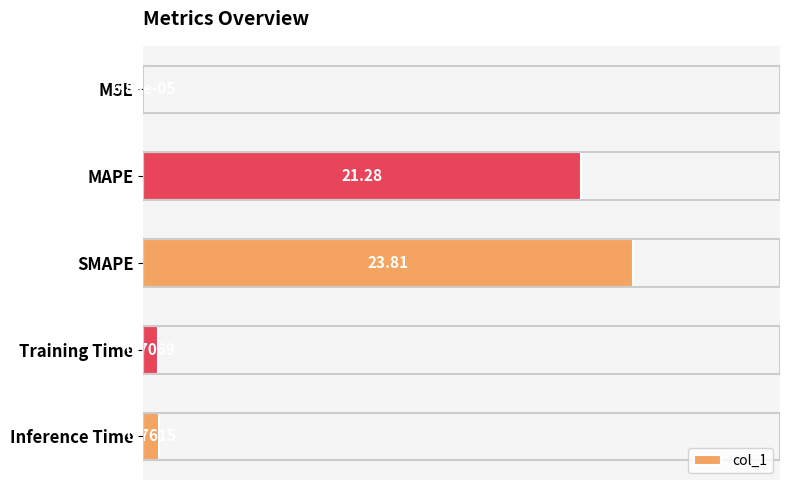

Are the bars grouped side by side (vs. stacked)?

No